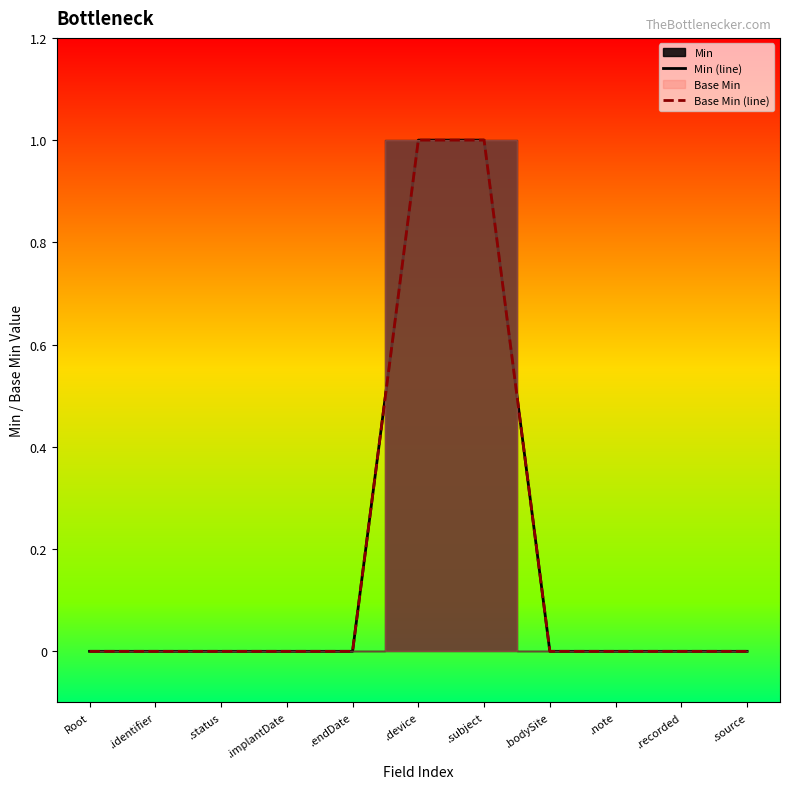

Does the chart have visible grid lines?

No